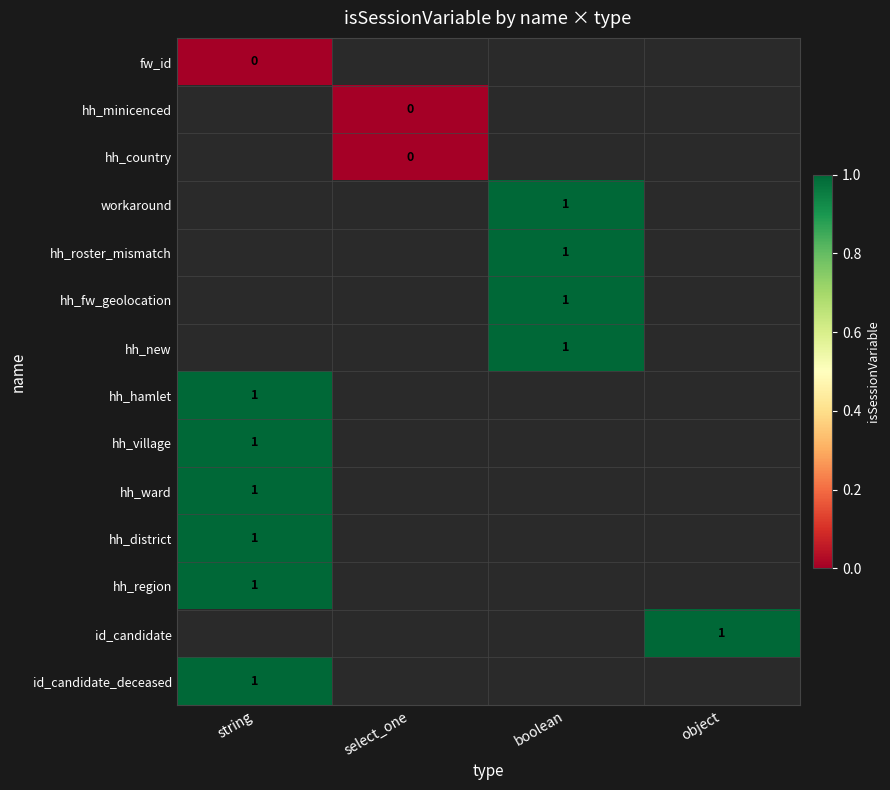

What is the spread (max minus min) of values at string?

1.0